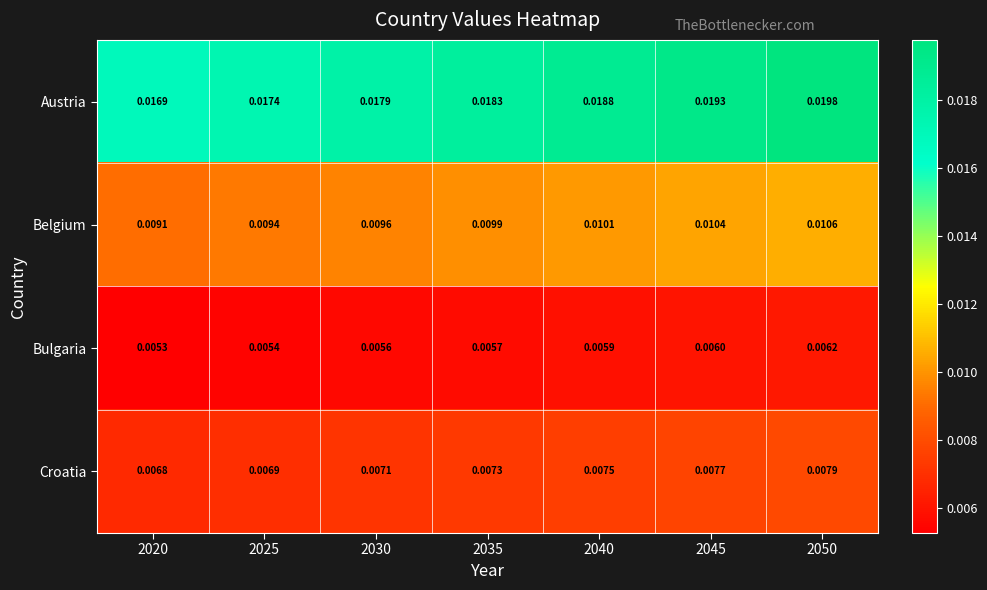

Is the value of Austria at 2045 greater than the value of Croatia at 2035?

Yes